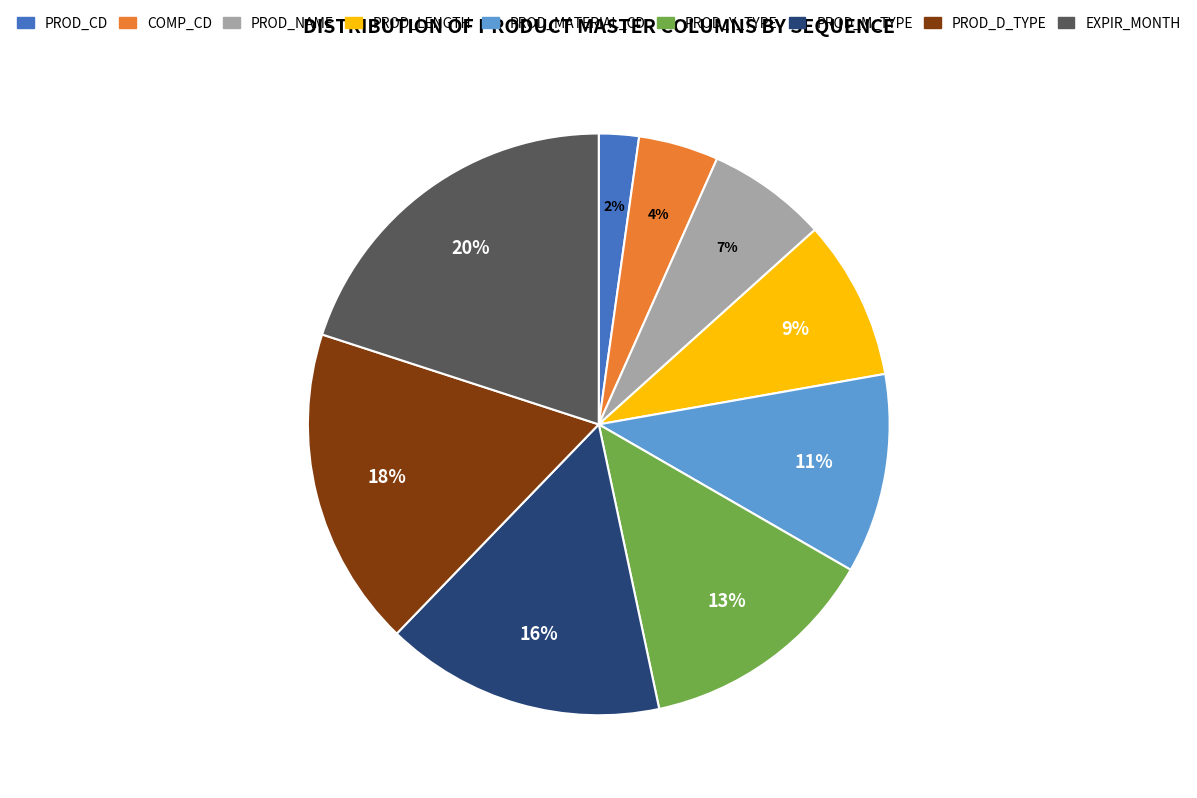

Count the number of slices in the pie.

9